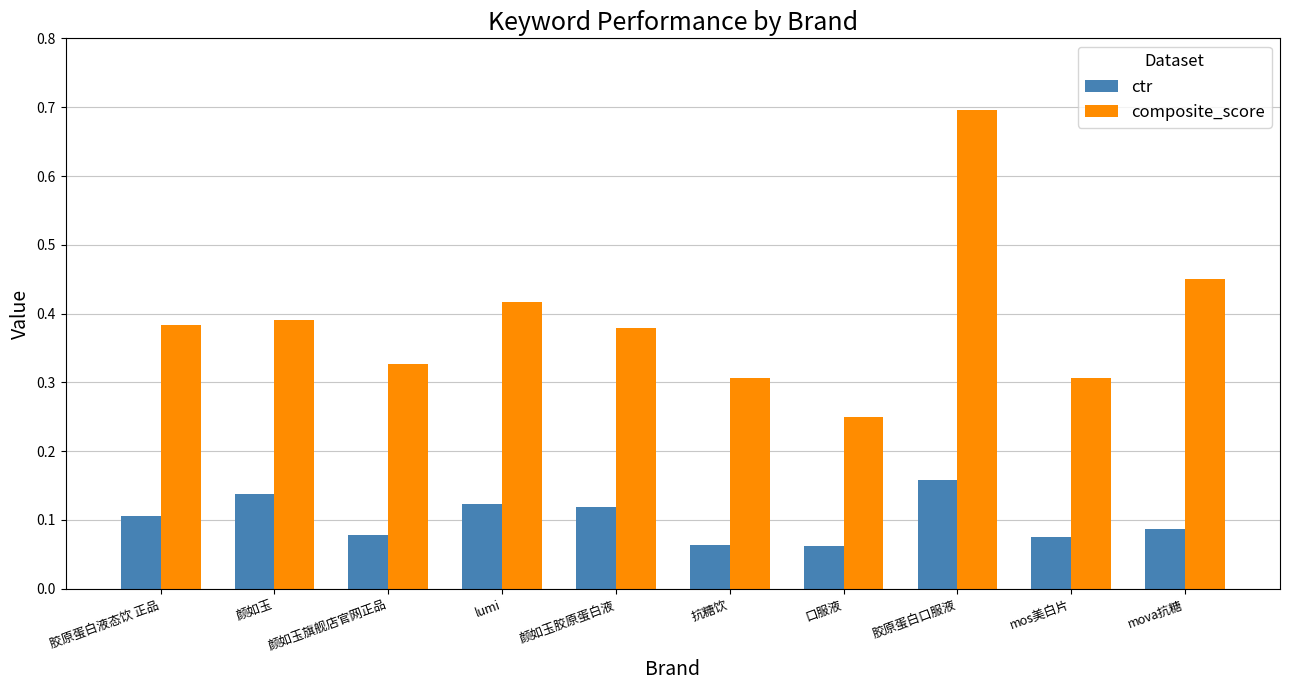

How many composite_score values are between 0 and 1?

10